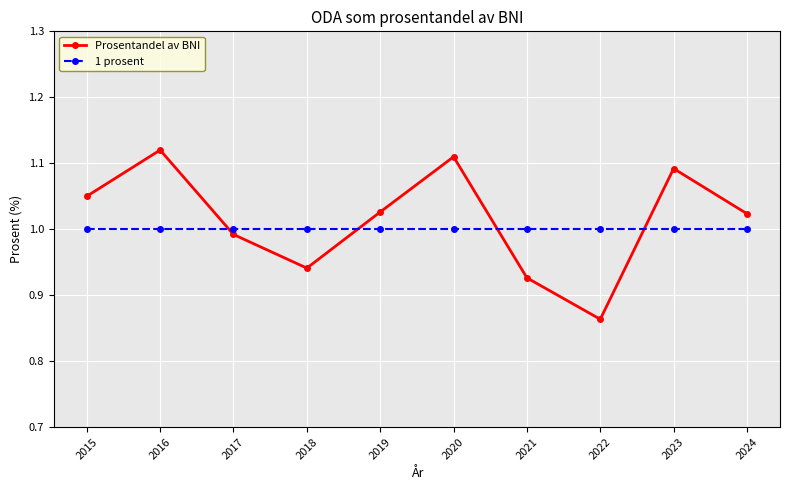

How many distinct data groups are displayed?

2